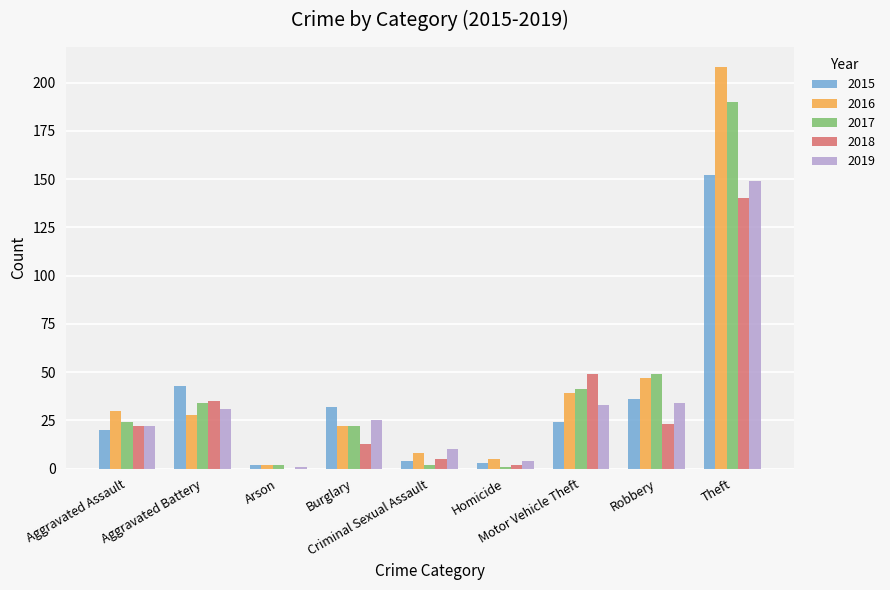

Reading right to left, list all the values displayed in this chart.

2015: 152	36	24	3	4	32	2	43	20
2016: 208	47	39	5	8	22	2	28	30
2017: 190	49	41	1	2	22	2	34	24
2018: 140	23	49	2	5	13	0	35	22
2019: 149	34	33	4	10	25	1	31	22